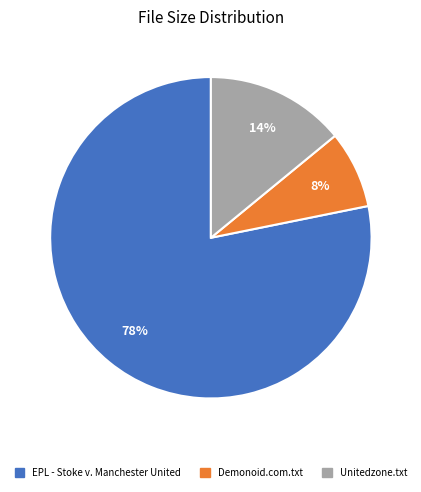

To the nearest percent, what is the difference between the largest and smallest slice percentages?

70%